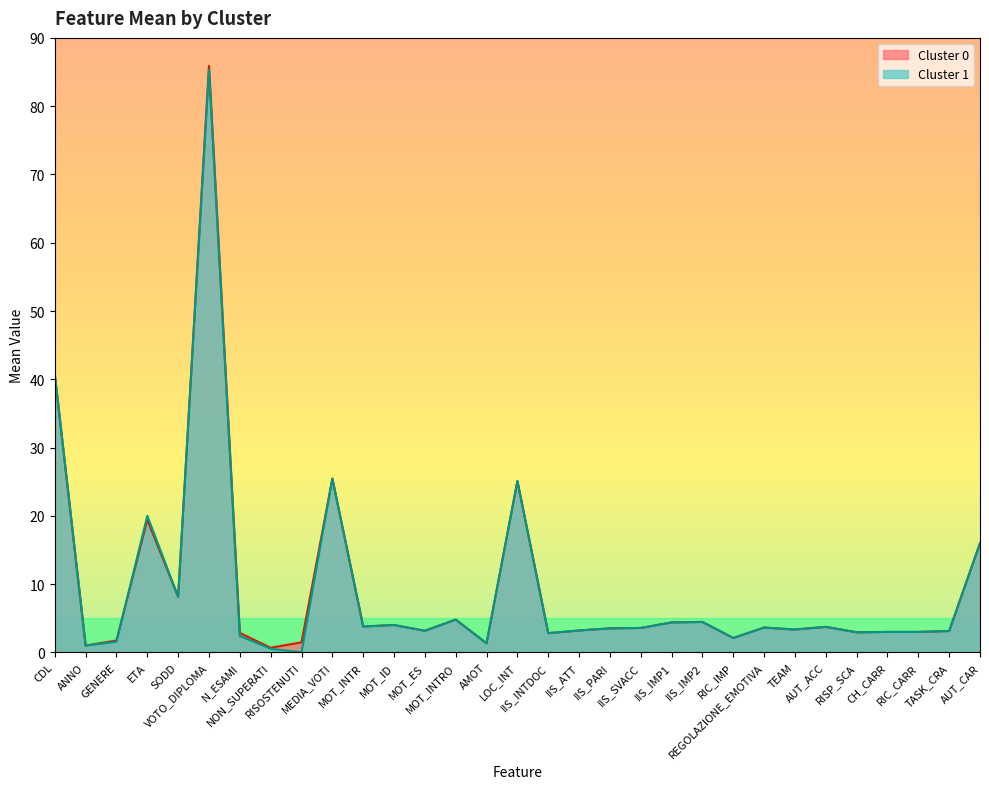

What is the average value of the Cluster 0 series?

9.4